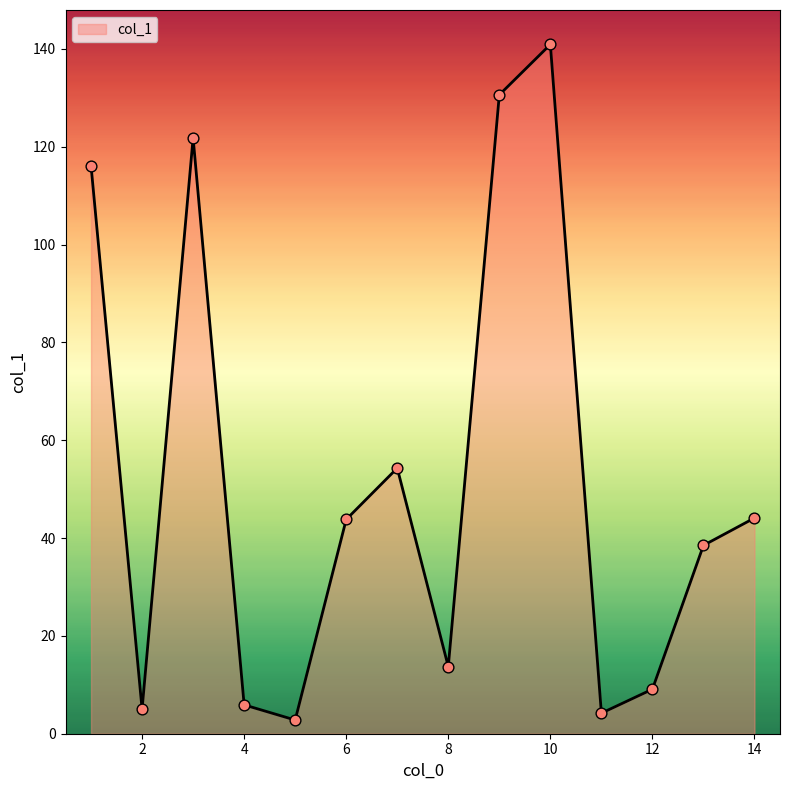

What is the maximum value shown in the chart?

140.9